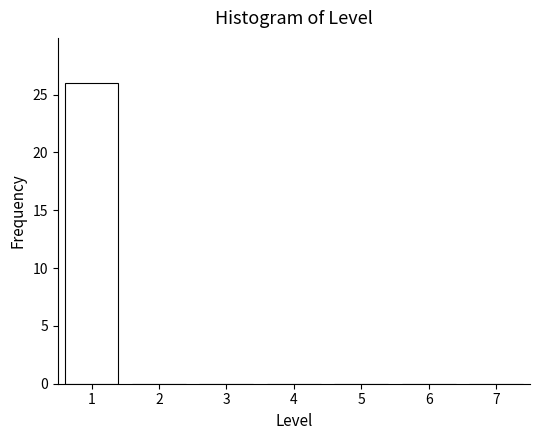

Reading right to left, what are all the values shown in this chart?

7=0	6=0	5=0	4=0	3=0	2=0	1=26